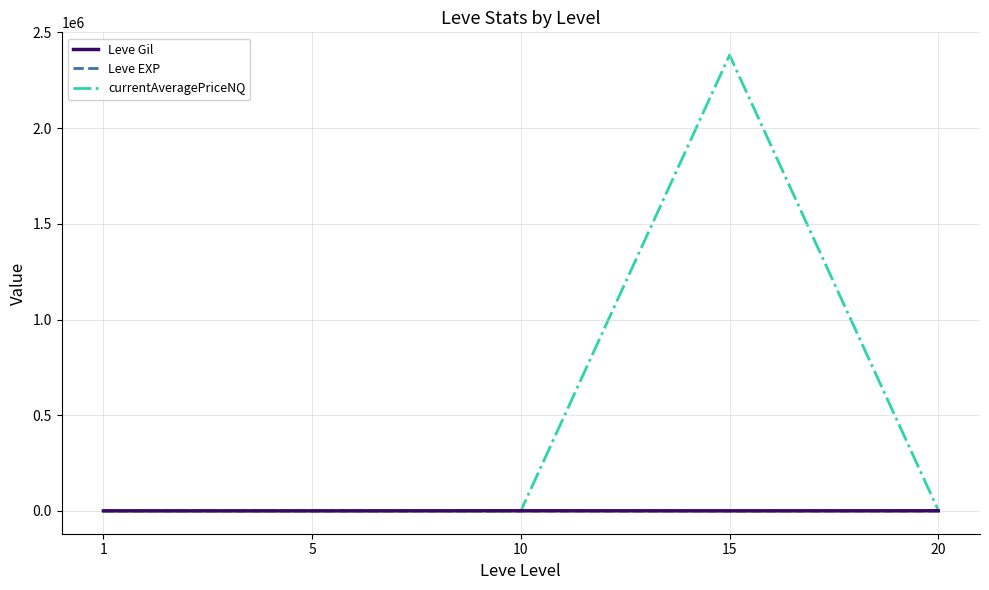

What is the greatest value displayed?

2381513.1